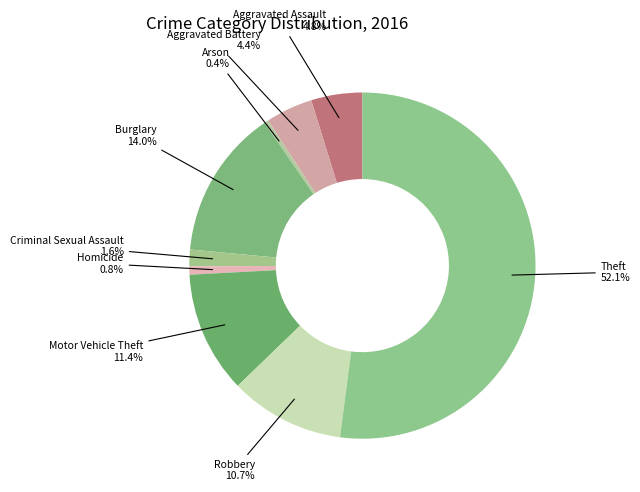

How many slices are in this pie chart?

9